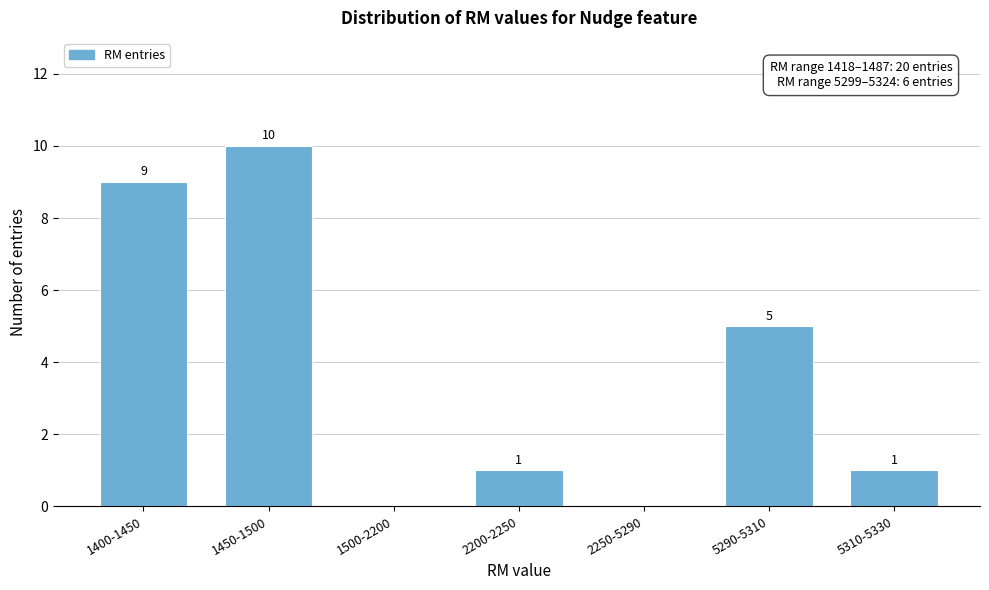

Reading right to left, what are all the values shown in this chart?

5310-5330=1	5290-5310=5	2250-5290=0	2200-2250=1	1500-2200=0	1450-1500=10	1400-1450=9